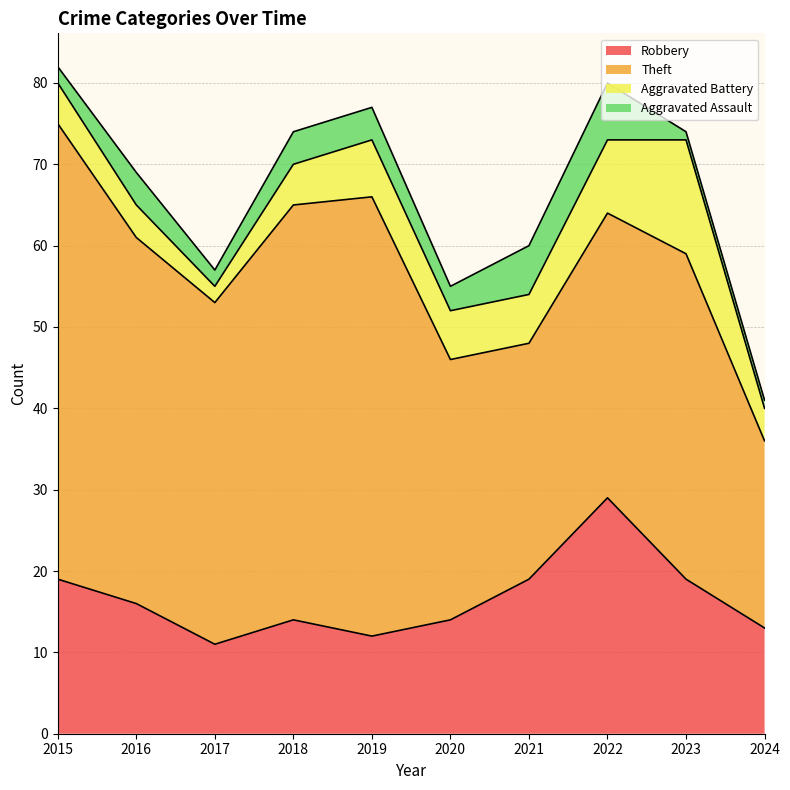

Where is Robbery nearest to the value 20?

2015